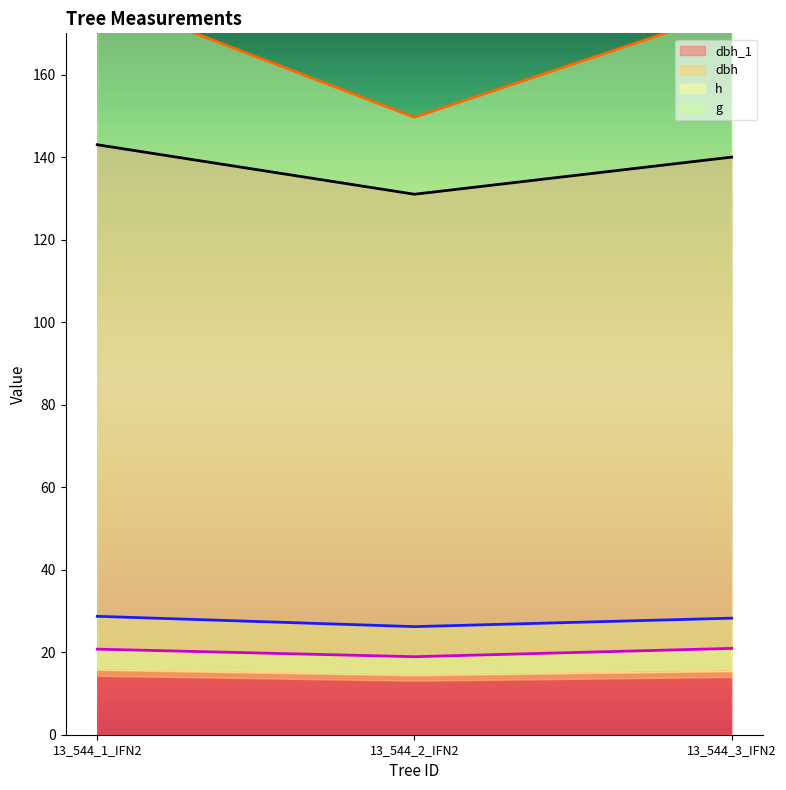

What is the spread (max minus min) of values at 13_544_2_IFN2?

123.4